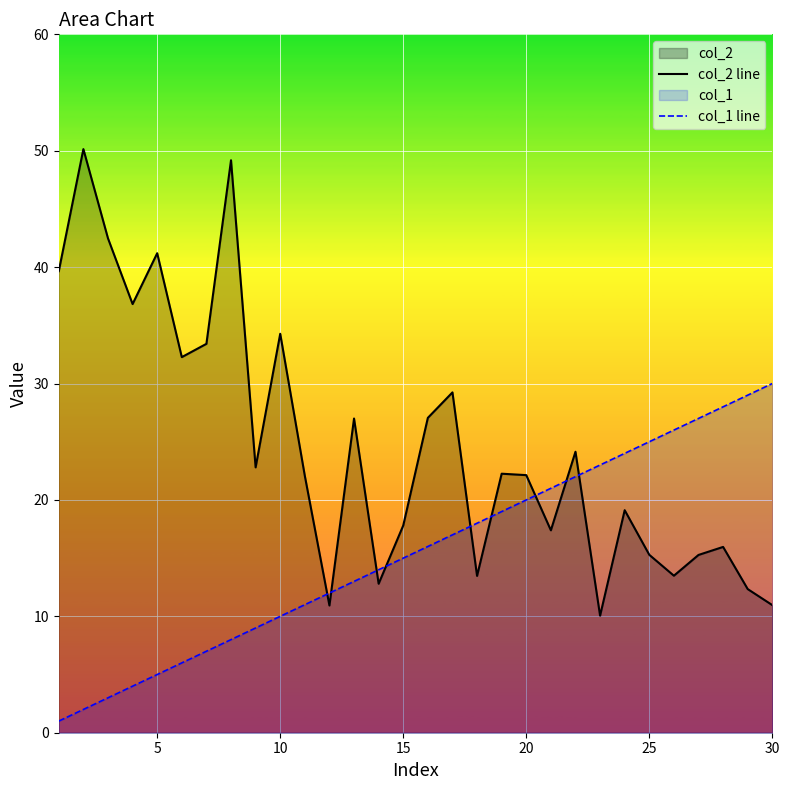

Rank the series by their maximum value, from highest to lowest.

col_2 line, col_1 line